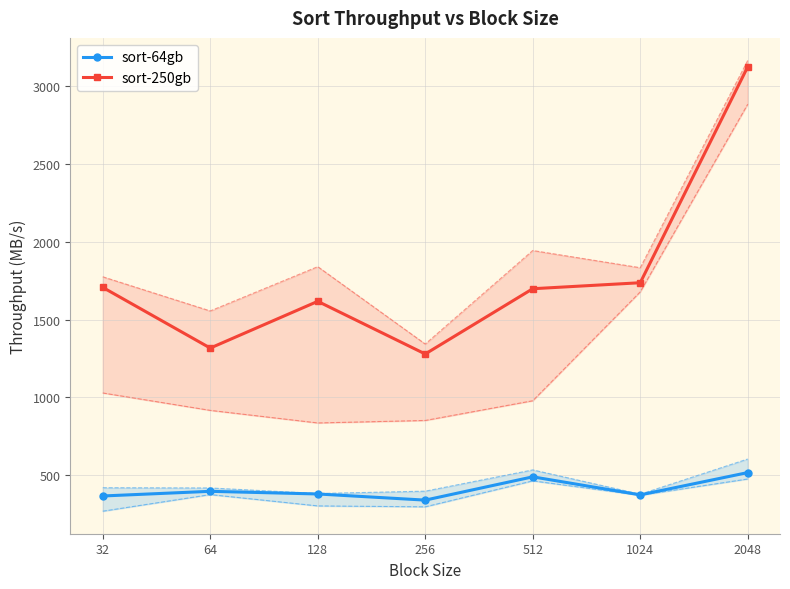

Is this an area chart (filled region under the line)?

No